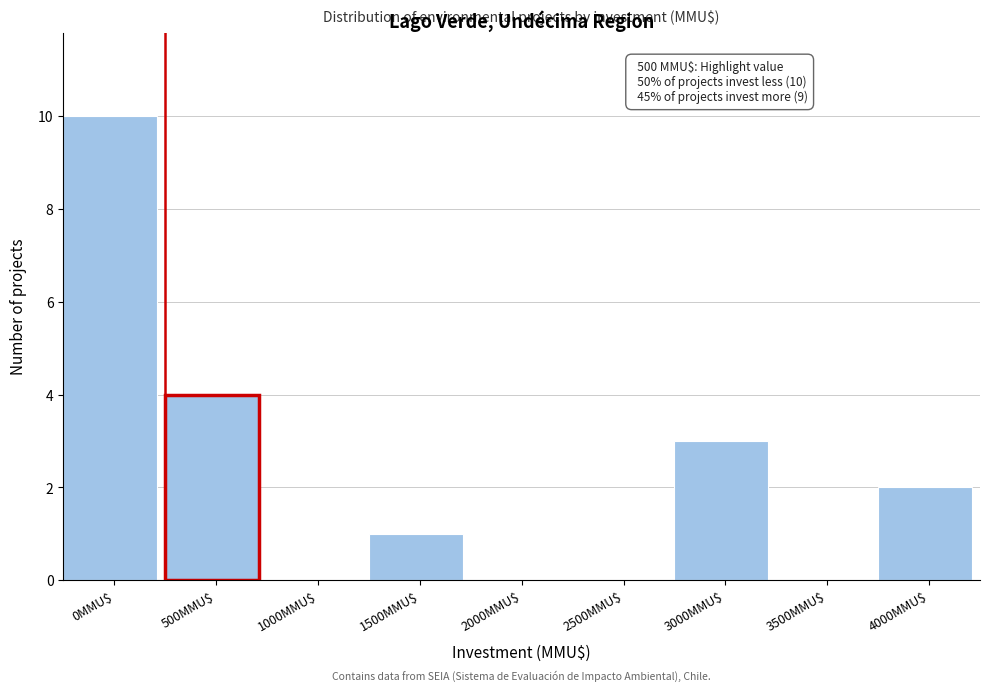

What is the sum of all values?

20